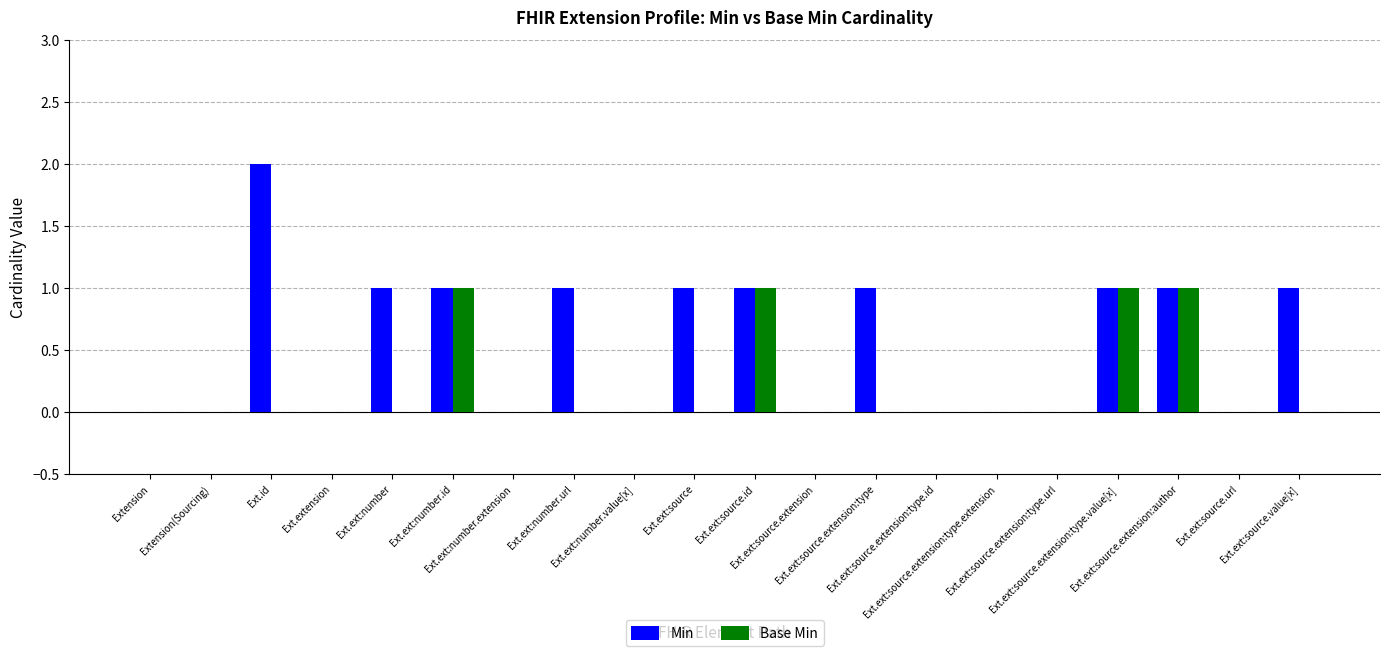

What is the sum of all Base Min values?

4